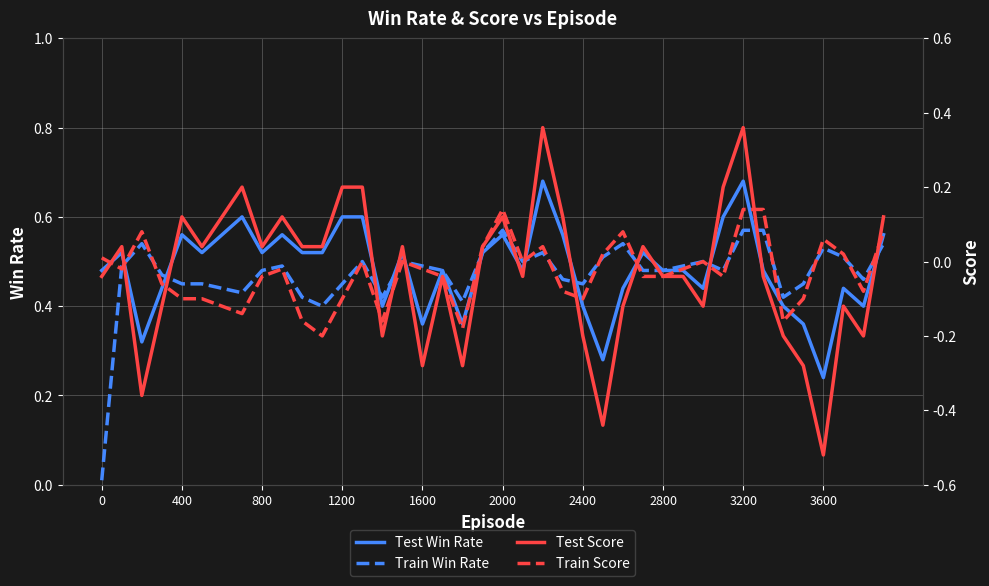

Is it true that Test Win Rate equals 0.1 at 2400?

False